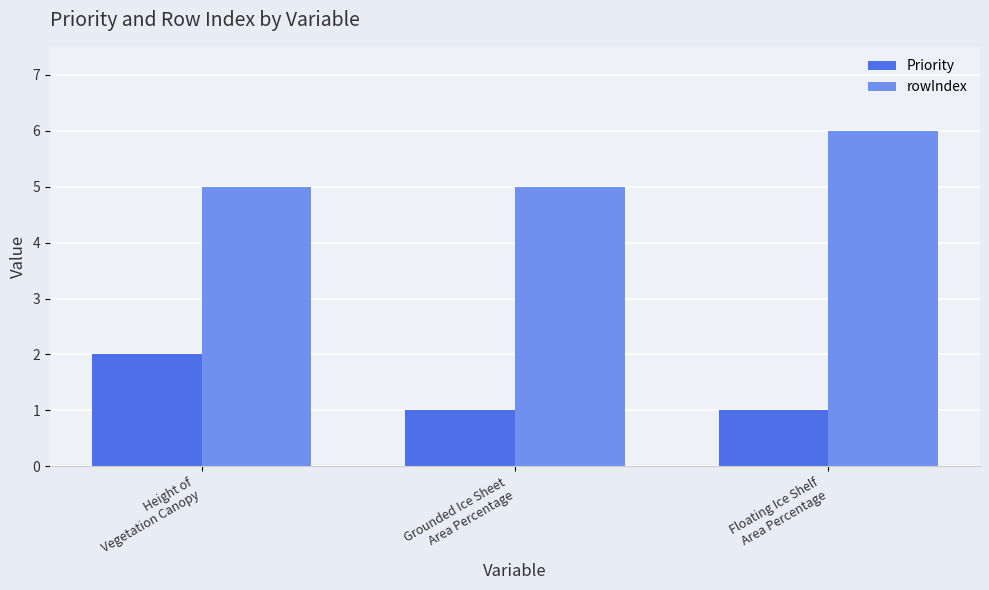

At how many categories does at least one series exceed 4?

3